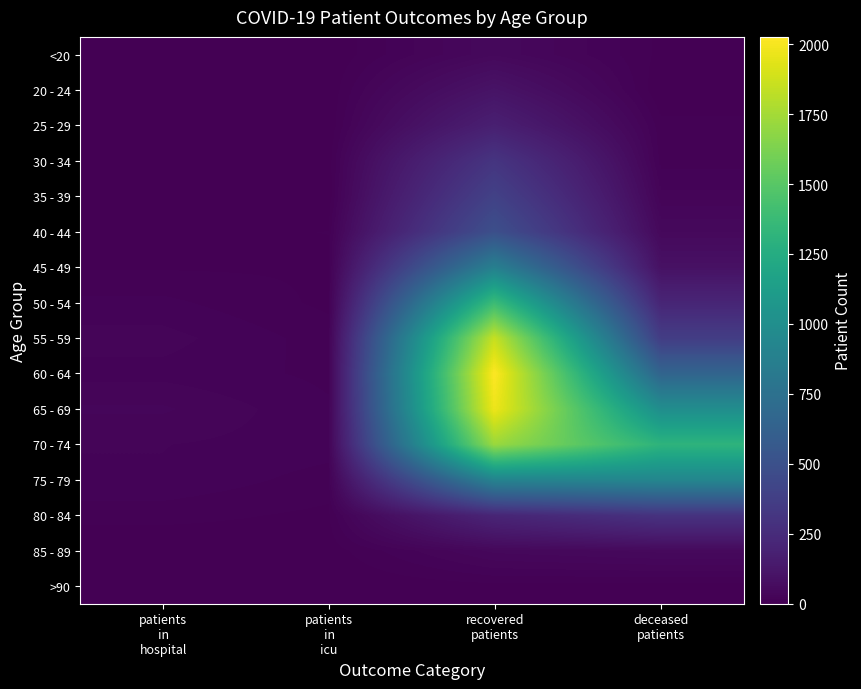

Rank the series at patients in hospital from lowest to highest value.

85 - 89, >90, <20, 35 - 39, 20 - 24, 25 - 29, 30 - 34, 40 - 44, 45 - 49, 80 - 84, 50 - 54, 60 - 64, 75 - 79, 70 - 74, 55 - 59, 65 - 69